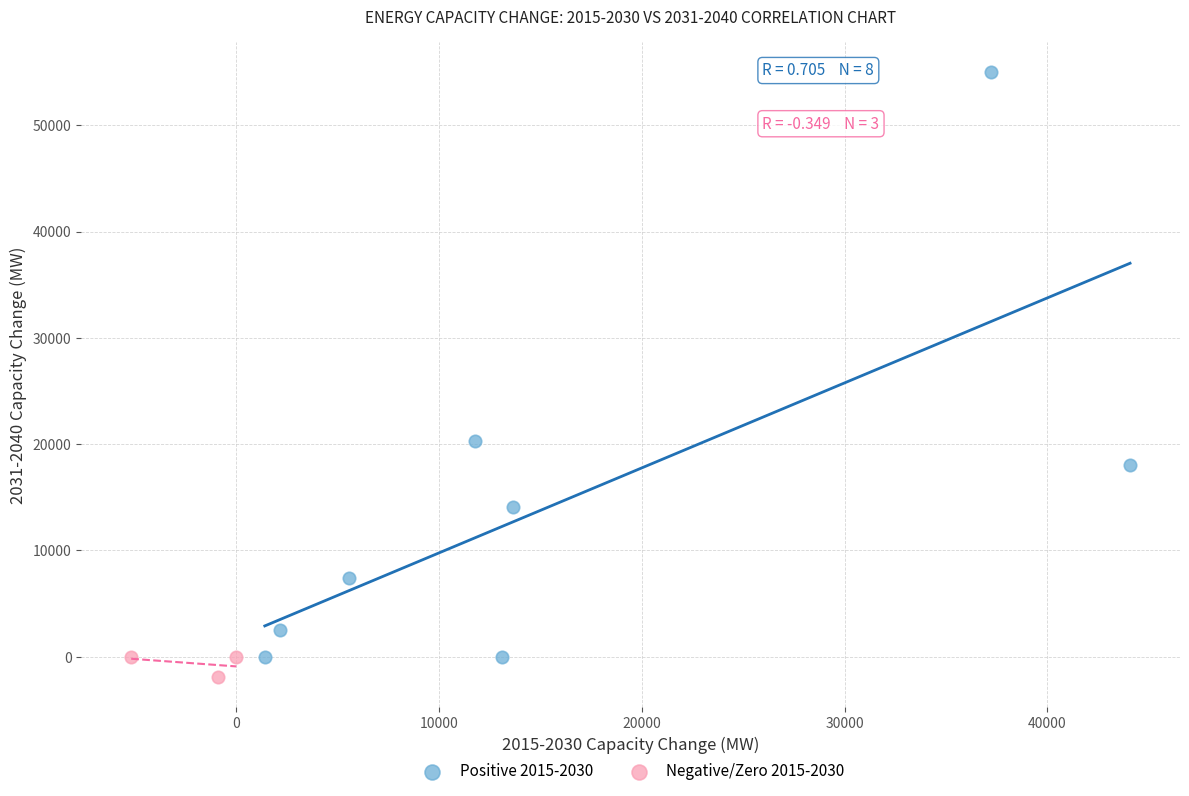

Which series has the largest Y range (max minus min)?

Positive 2015-2030